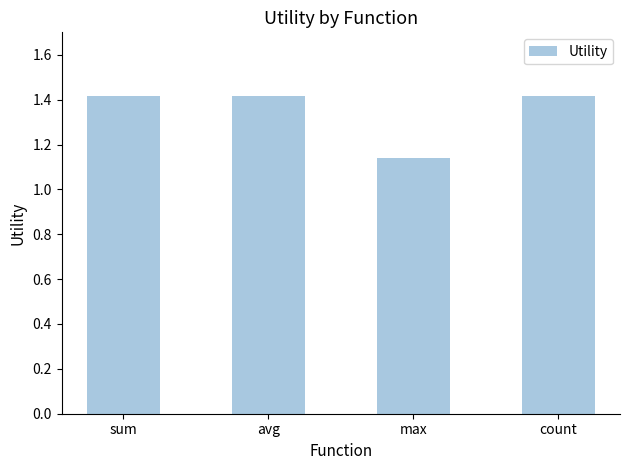

What is the difference between the second highest and minimum values?

0.3